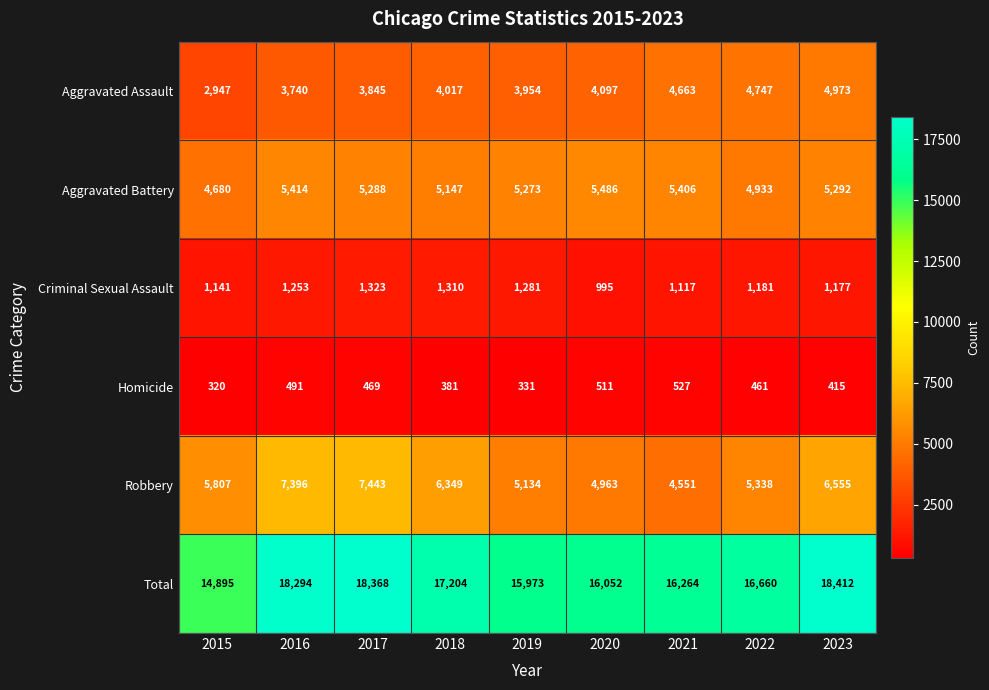

List the series in order of their peak value, highest first.

Total, Robbery, Aggravated Battery, Aggravated Assault, Criminal Sexual Assault, Homicide